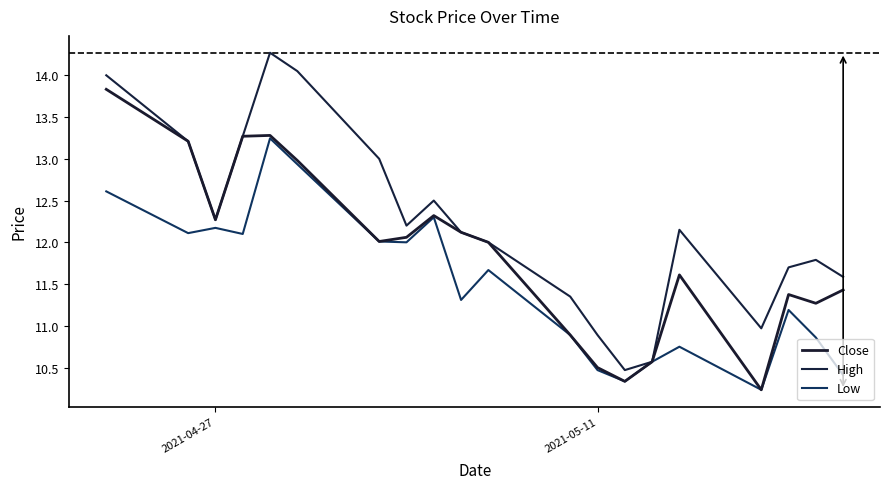

What is the value of the Low point at the 2nd from the left?

12.1